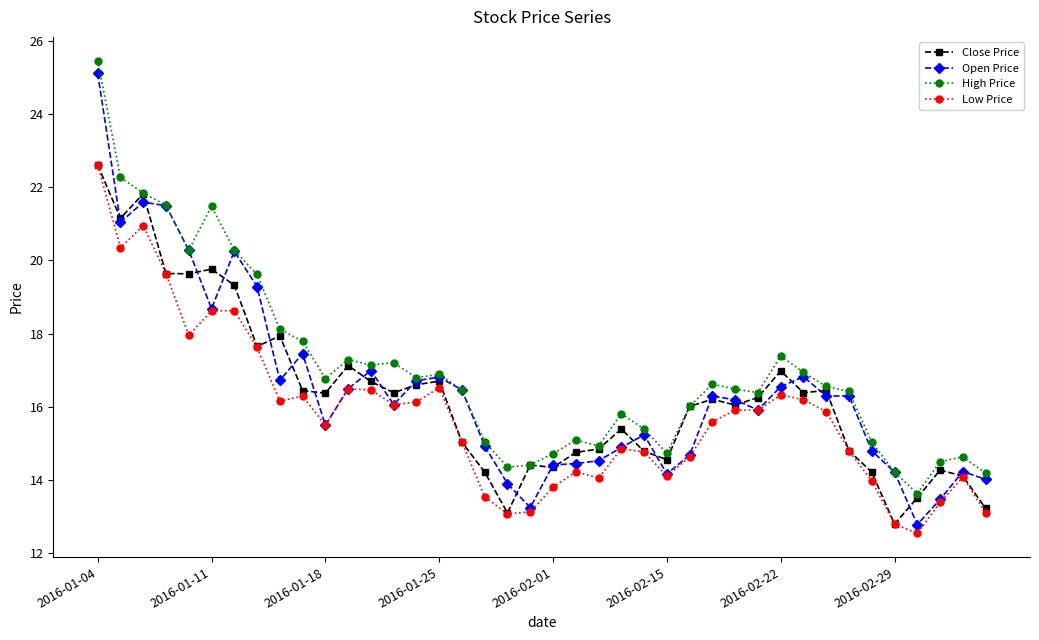

How many series are shown in this chart?

4